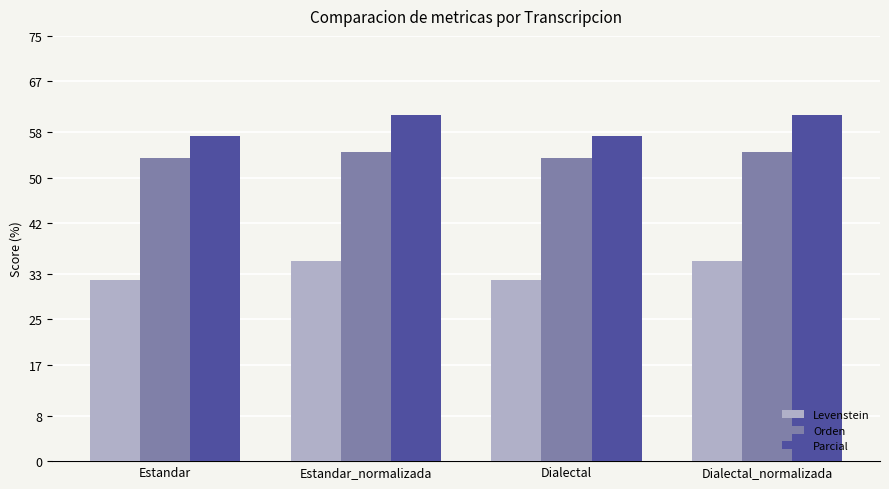

What are all the series names shown in the legend?

Levenstein, Orden, Parcial